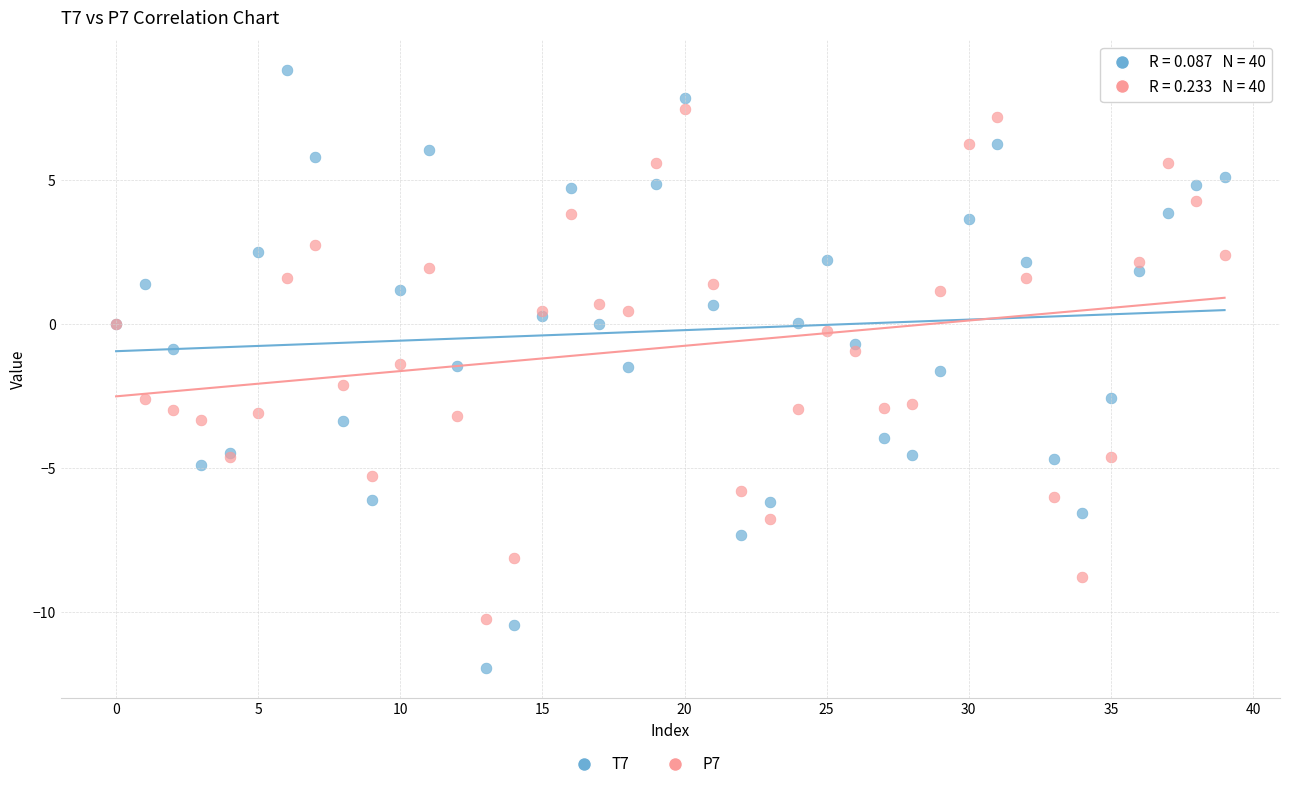

Which series reaches the maximum Y coordinate?

T7